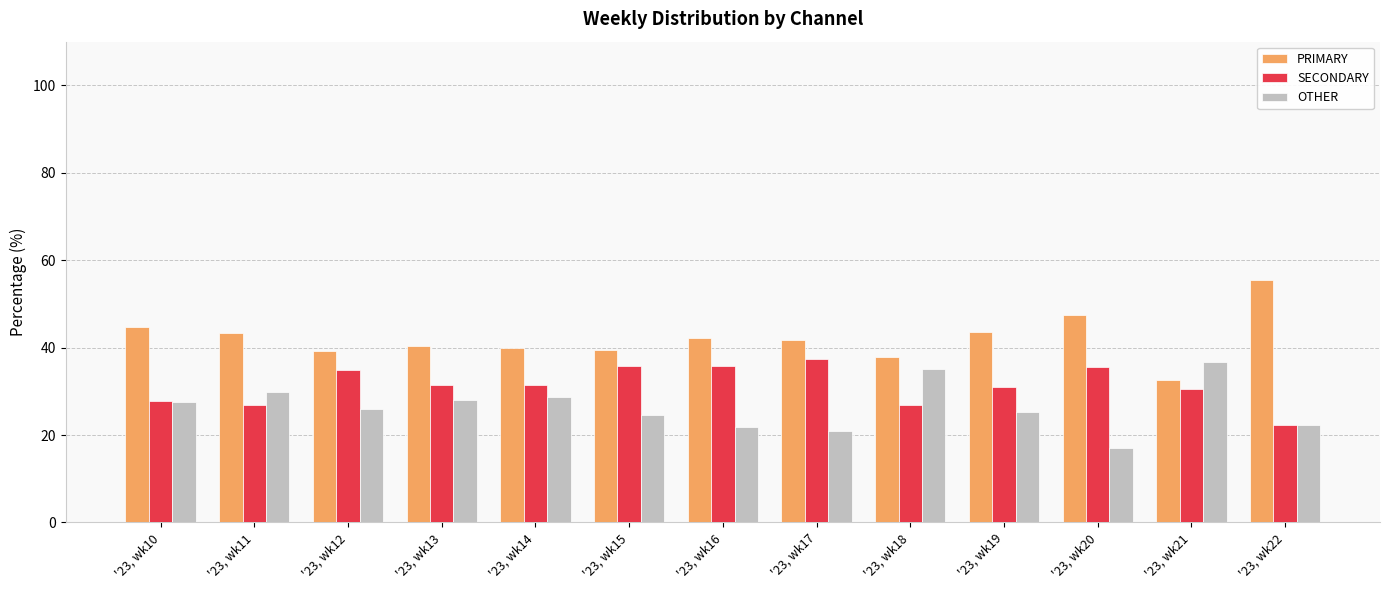

What is the sum of all PRIMARY values?

548.4